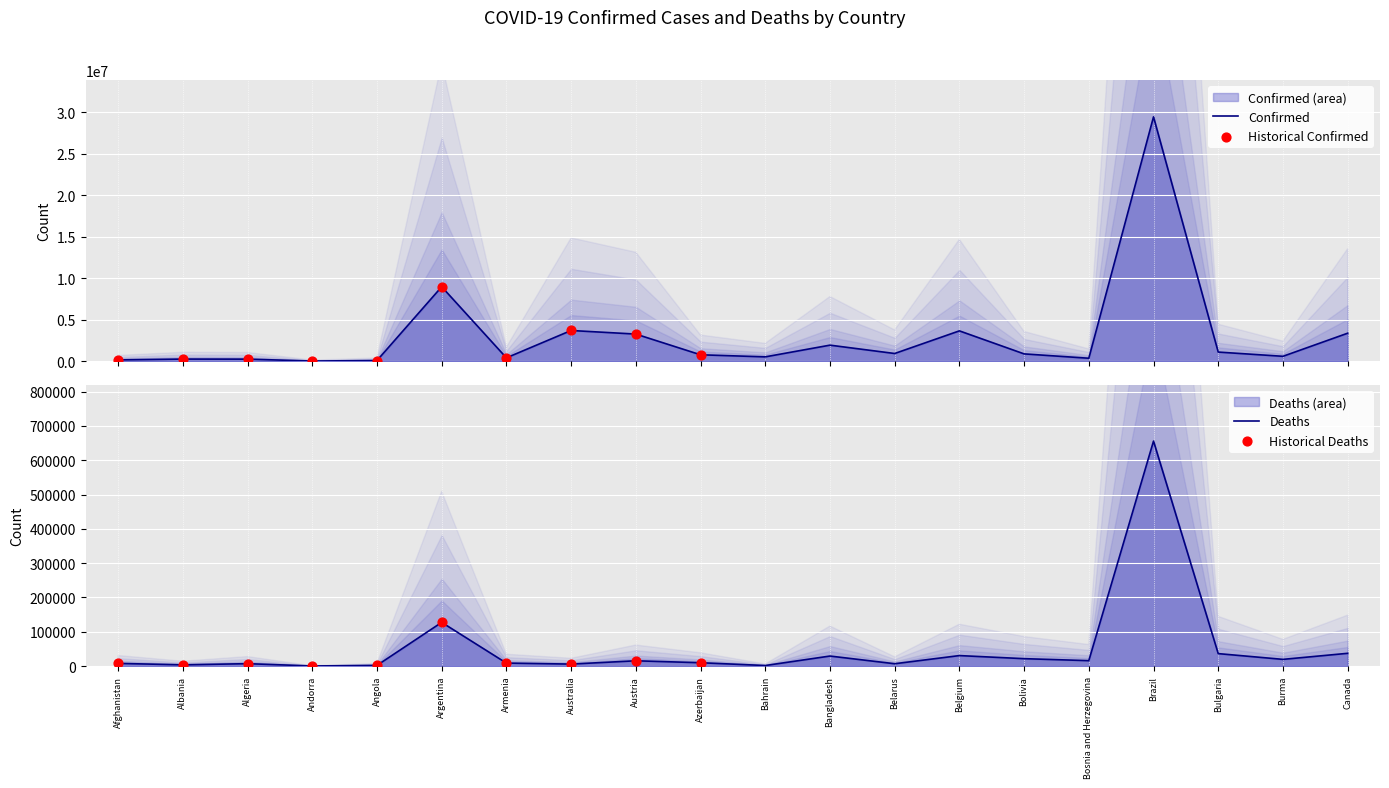

Which series reaches the minimum Y coordinate?

Deaths